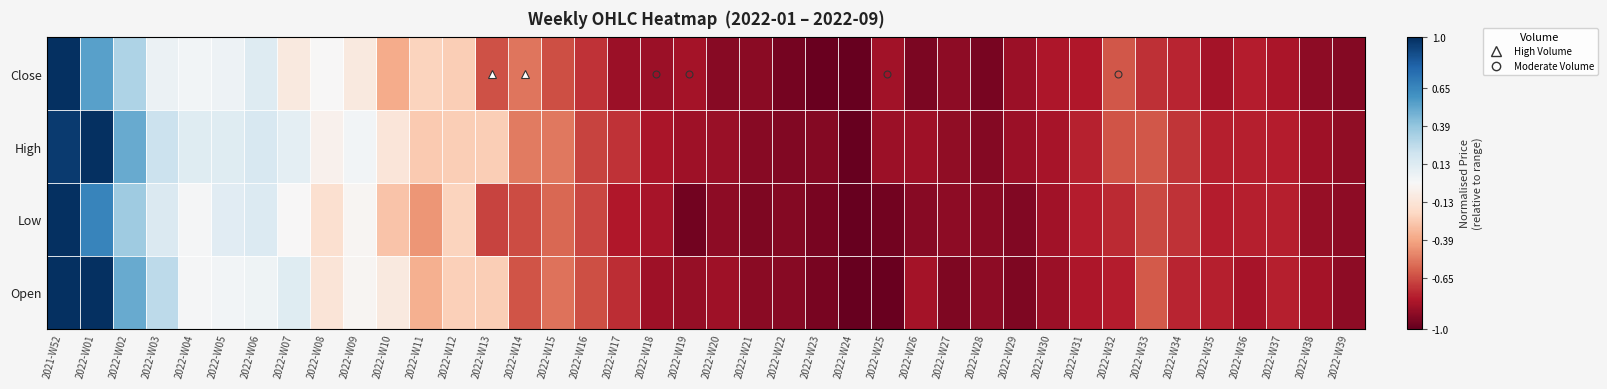

Reading left to right, list all the values displayed in this chart.

Close: 2021-W52=1.0	2022-W01=0.5	2022-W02=0.3	2022-W03=0.1	2022-W04=0.0	2022-W05=0.0	2022-W06=0.1	2022-W07=-0.1	2022-W08=-0.0	2022-W09=-0.1	2022-W10=-0.4	2022-W11=-0.2	2022-W12=-0.2	2022-W13=-0.6	2022-W14=-0.5	2022-W15=-0.6	2022-W16=-0.7	2022-W17=-0.9	2022-W18=-0.9	2022-W19=-0.8	2022-W20=-0.9	2022-W21=-0.9	2022-W22=-1.0	2022-W23=-1.0	2022-W24=-1.0	2022-W25=-0.8	2022-W26=-0.9	2022-W27=-0.9	2022-W28=-0.9	2022-W29=-0.9	2022-W30=-0.8	2022-W31=-0.8	2022-W32=-0.6	2022-W33=-0.7	2022-W34=-0.8	2022-W35=-0.8	2022-W36=-0.8	2022-W37=-0.8	2022-W38=-0.9	2022-W39=-0.9
High: 2021-W52=1.0	2022-W01=1.0	2022-W02=0.5	2022-W03=0.2	2022-W04=0.1	2022-W05=0.1	2022-W06=0.2	2022-W07=0.1	2022-W08=-0.0	2022-W09=0.0	2022-W10=-0.1	2022-W11=-0.3	2022-W12=-0.2	2022-W13=-0.2	2022-W14=-0.5	2022-W15=-0.5	2022-W16=-0.7	2022-W17=-0.7	2022-W18=-0.8	2022-W19=-0.8	2022-W20=-0.9	2022-W21=-0.9	2022-W22=-0.9	2022-W23=-0.9	2022-W24=-1.0	2022-W25=-0.9	2022-W26=-0.8	2022-W27=-0.9	2022-W28=-0.9	2022-W29=-0.9	2022-W30=-0.8	2022-W31=-0.8	2022-W32=-0.6	2022-W33=-0.6	2022-W34=-0.7	2022-W35=-0.8	2022-W36=-0.8	2022-W37=-0.8	2022-W38=-0.8	2022-W39=-0.9
Low: 2021-W52=1.0	2022-W01=0.7	2022-W02=0.4	2022-W03=0.1	2022-W04=0.0	2022-W05=0.1	2022-W06=0.1	2022-W07=-0.0	2022-W08=-0.2	2022-W09=-0.0	2022-W10=-0.3	2022-W11=-0.4	2022-W12=-0.2	2022-W13=-0.7	2022-W14=-0.7	2022-W15=-0.6	2022-W16=-0.7	2022-W17=-0.8	2022-W18=-0.8	2022-W19=-1.0	2022-W20=-0.9	2022-W21=-0.9	2022-W22=-0.9	2022-W23=-0.9	2022-W24=-1.0	2022-W25=-1.0	2022-W26=-0.9	2022-W27=-0.9	2022-W28=-0.9	2022-W29=-0.9	2022-W30=-0.8	2022-W31=-0.8	2022-W32=-0.7	2022-W33=-0.7	2022-W34=-0.7	2022-W35=-0.8	2022-W36=-0.8	2022-W37=-0.8	2022-W38=-0.9	2022-W39=-0.9
Open: 2021-W52=1.0	2022-W01=1.0	2022-W02=0.5	2022-W03=0.3	2022-W04=0.0	2022-W05=0.0	2022-W06=0.0	2022-W07=0.1	2022-W08=-0.1	2022-W09=-0.0	2022-W10=-0.1	2022-W11=-0.4	2022-W12=-0.2	2022-W13=-0.2	2022-W14=-0.6	2022-W15=-0.5	2022-W16=-0.6	2022-W17=-0.7	2022-W18=-0.9	2022-W19=-0.9	2022-W20=-0.8	2022-W21=-0.9	2022-W22=-0.9	2022-W23=-0.9	2022-W24=-1.0	2022-W25=-1.0	2022-W26=-0.8	2022-W27=-0.9	2022-W28=-0.9	2022-W29=-0.9	2022-W30=-0.9	2022-W31=-0.8	2022-W32=-0.8	2022-W33=-0.6	2022-W34=-0.8	2022-W35=-0.8	2022-W36=-0.8	2022-W37=-0.8	2022-W38=-0.8	2022-W39=-0.9